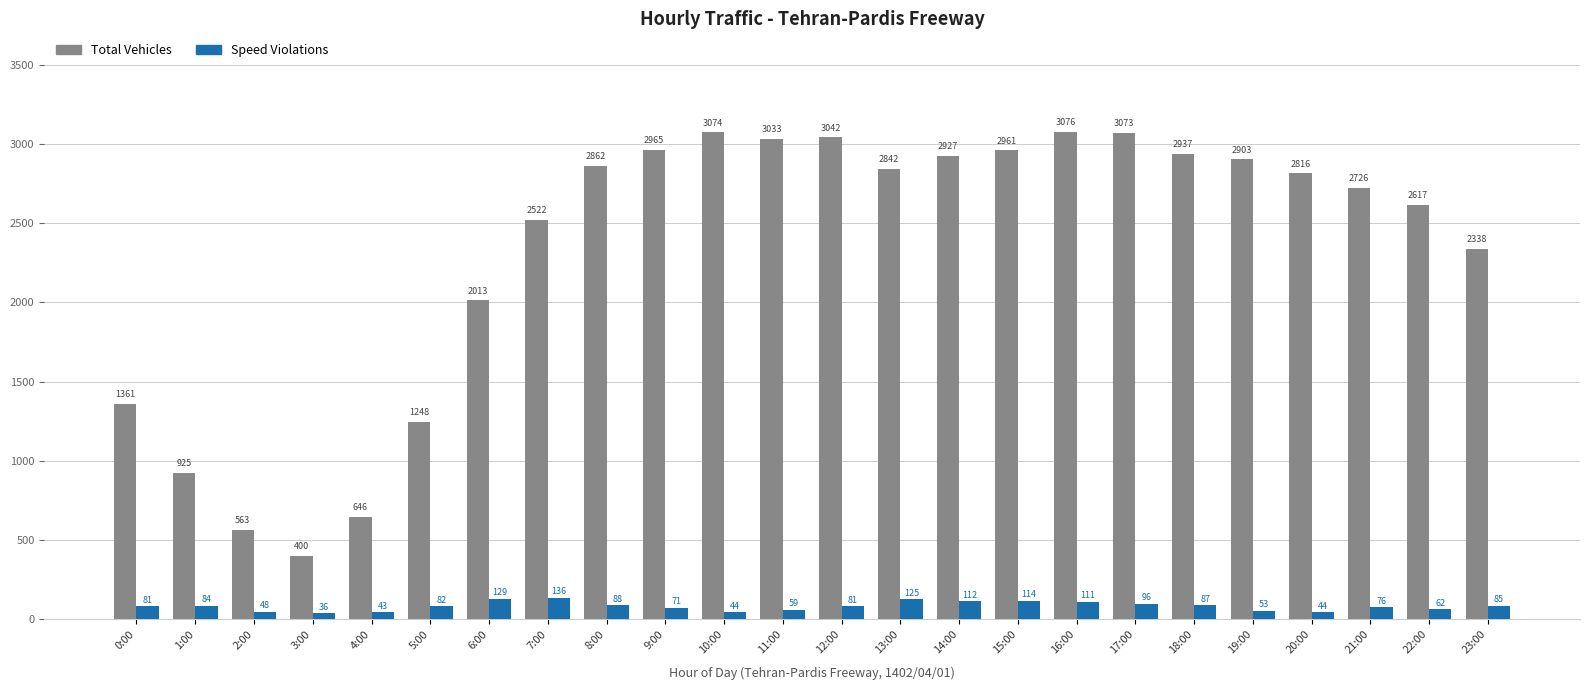

What is the smallest value displayed?

36